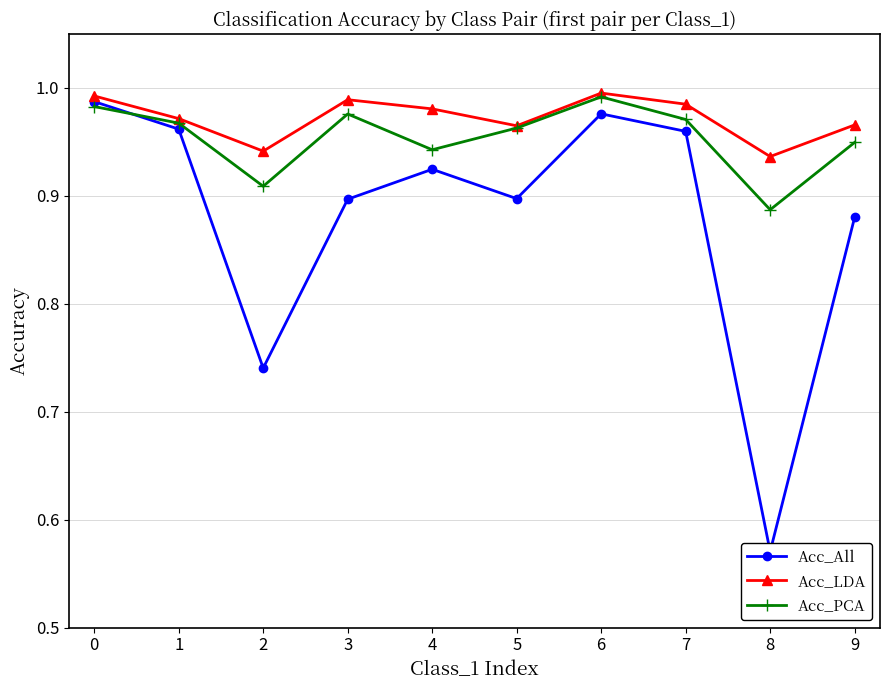

Reading left to right, what are all the values shown in this chart?

Acc_All: 0=1.0	1=1.0	2=0.7	3=0.9	4=0.9	5=0.9	6=1.0	7=1.0	8=0.6	9=0.9
Acc_LDA: 0=1.0	1=1.0	2=0.9	3=1.0	4=1.0	5=1.0	6=1.0	7=1.0	8=0.9	9=1.0
Acc_PCA: 0=1.0	1=1.0	2=0.9	3=1.0	4=0.9	5=1.0	6=1.0	7=1.0	8=0.9	9=0.9